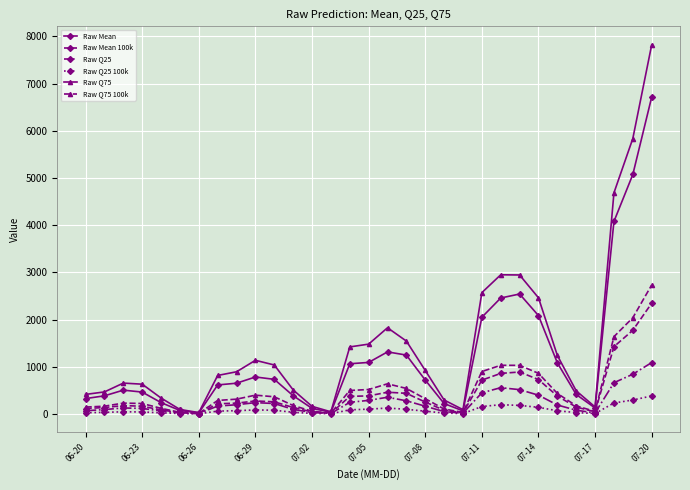

Rank the series by their maximum value, from highest to lowest.

Raw Q75, Raw Mean, Raw Q75 100k, Raw Mean 100k, Raw Q25, Raw Q25 100k